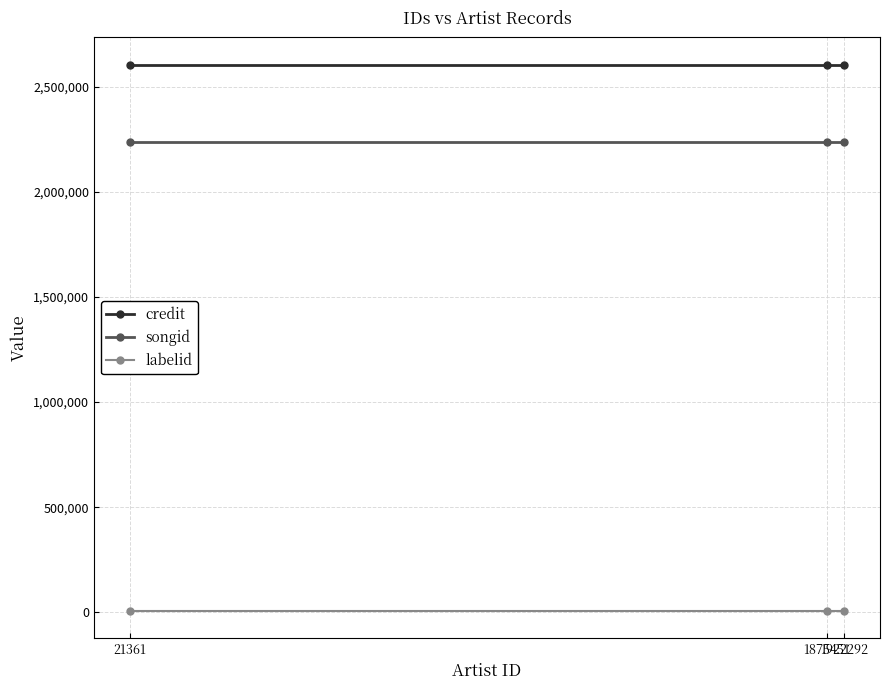

Which series has the largest total across all categories?

credit